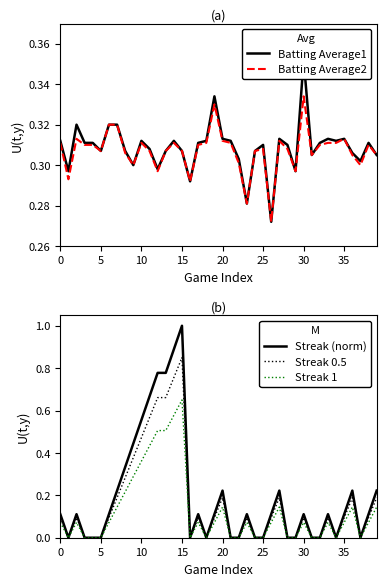

How many lines are shown in the chart?

5